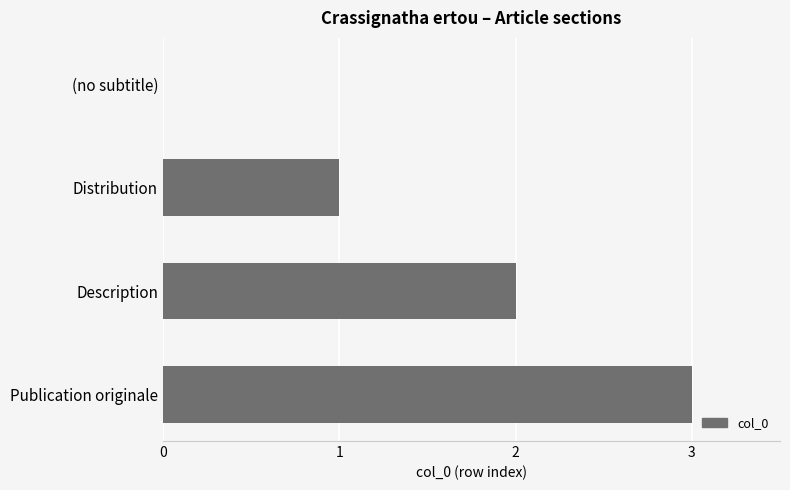

What is the sum of all values?

6